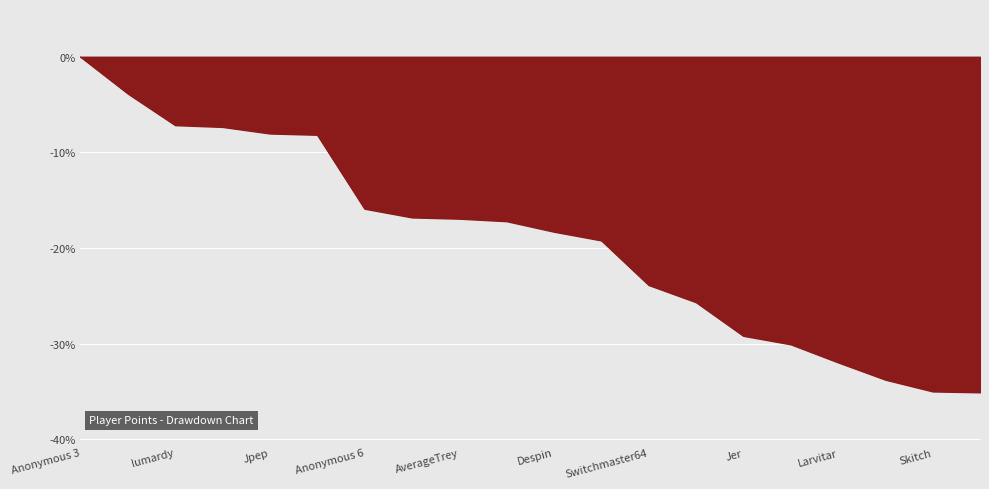

What is the minimum value shown in the chart?

-35.1